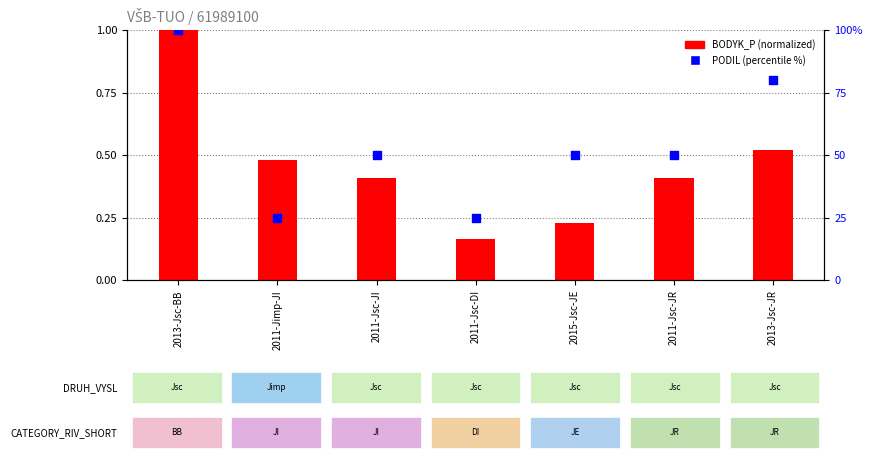

What are all the series names shown in the legend?

BODYK_P (normalized), PODIL (percentile %)